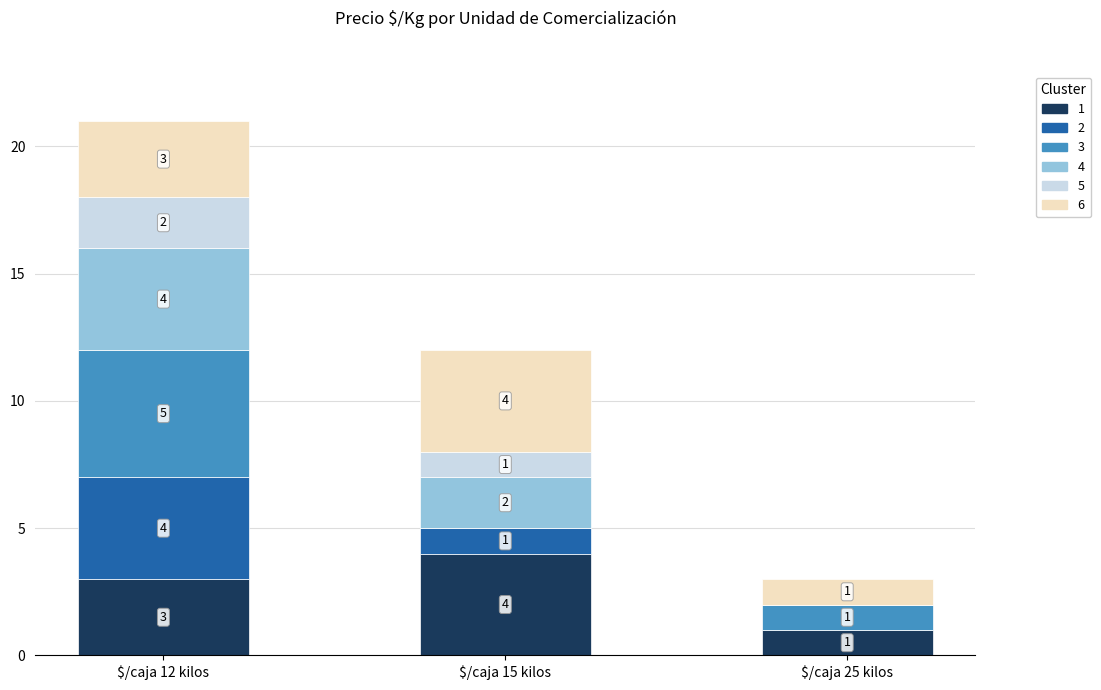

What is the total value across all series at $/caja 12 kilos?

21